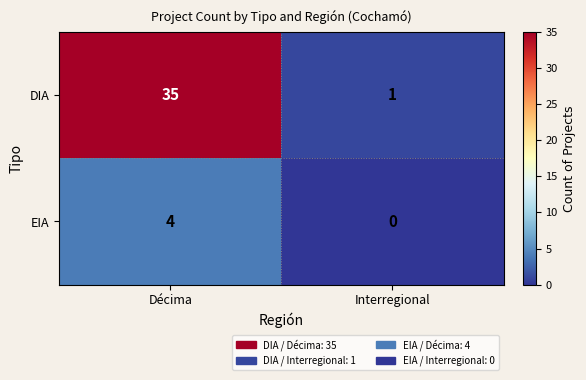

Read the EIA value at Décima.

4